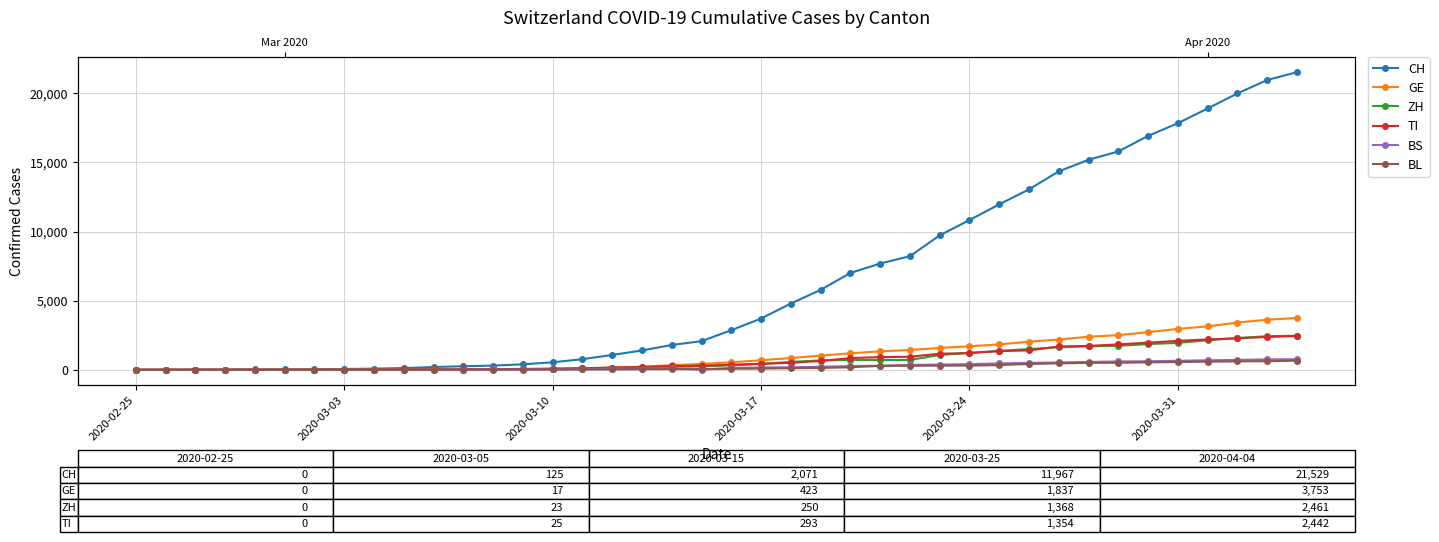

True or false: BL has more than 0 points higher than both neighbors.

False